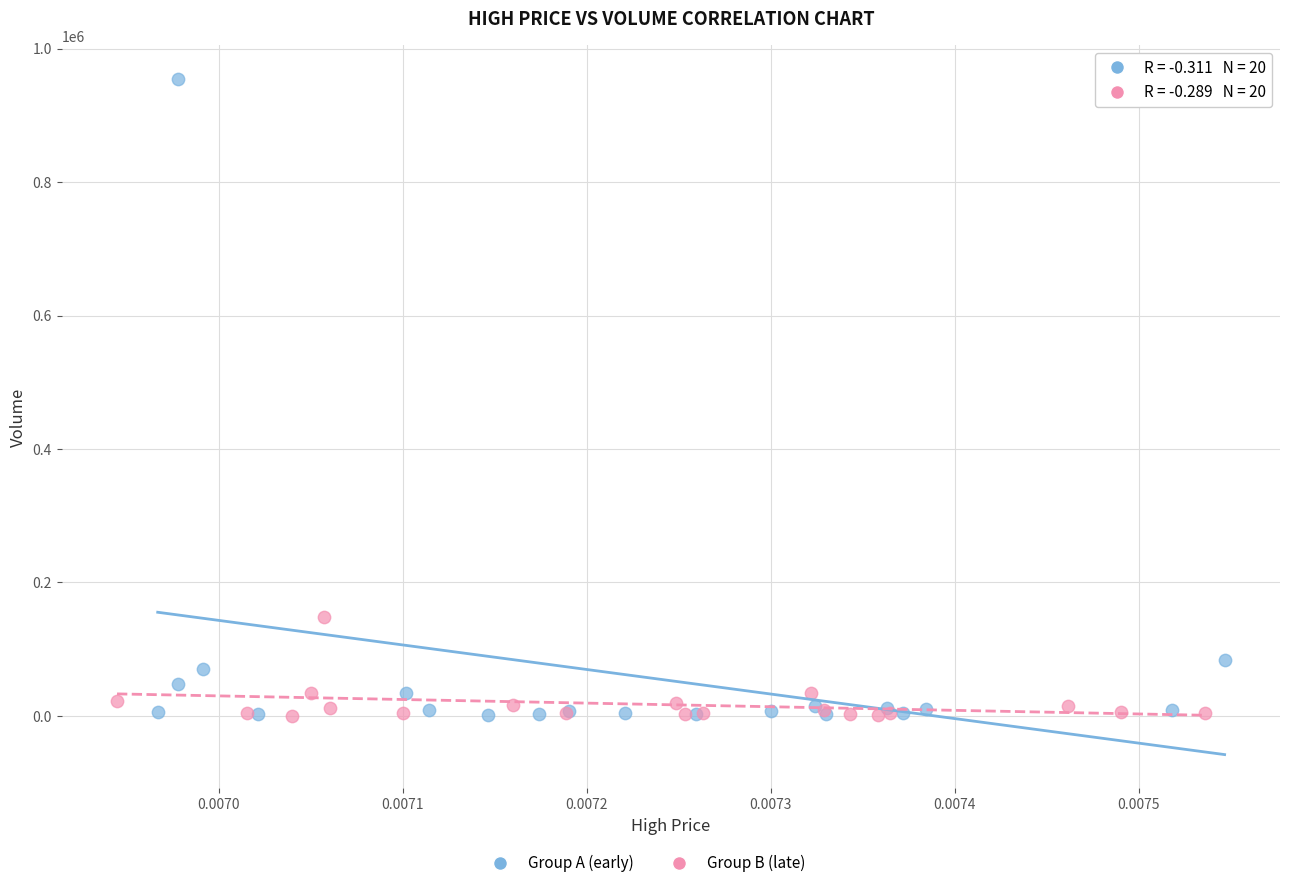

Which series contains the highest Y value?

Group A (early)